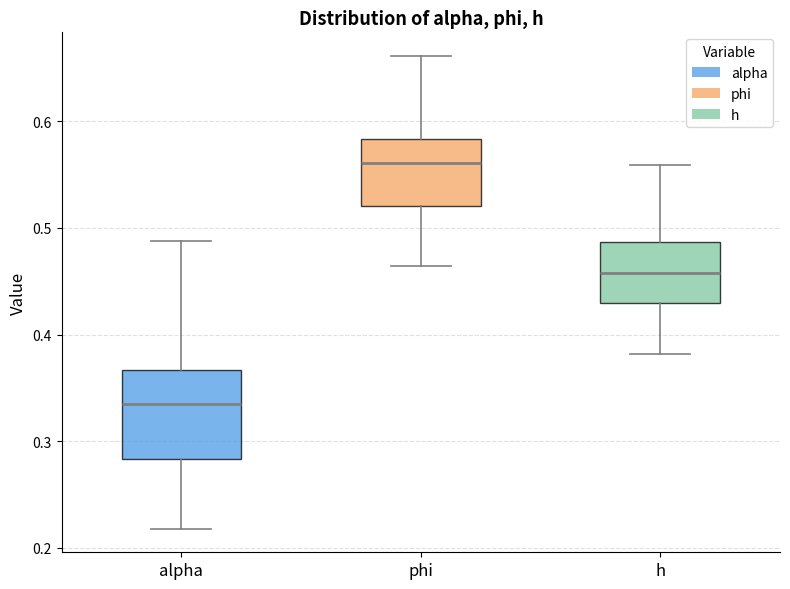

Where is the upper edge of the box for h on the y-axis? The values are not printed on the chart, so give them approximately, as read against the axis.

0.49